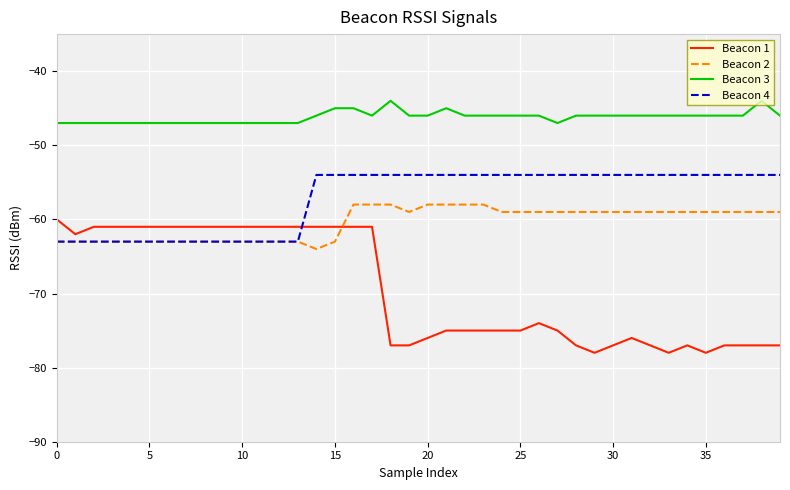

What is the minimum value shown in the chart?

-78